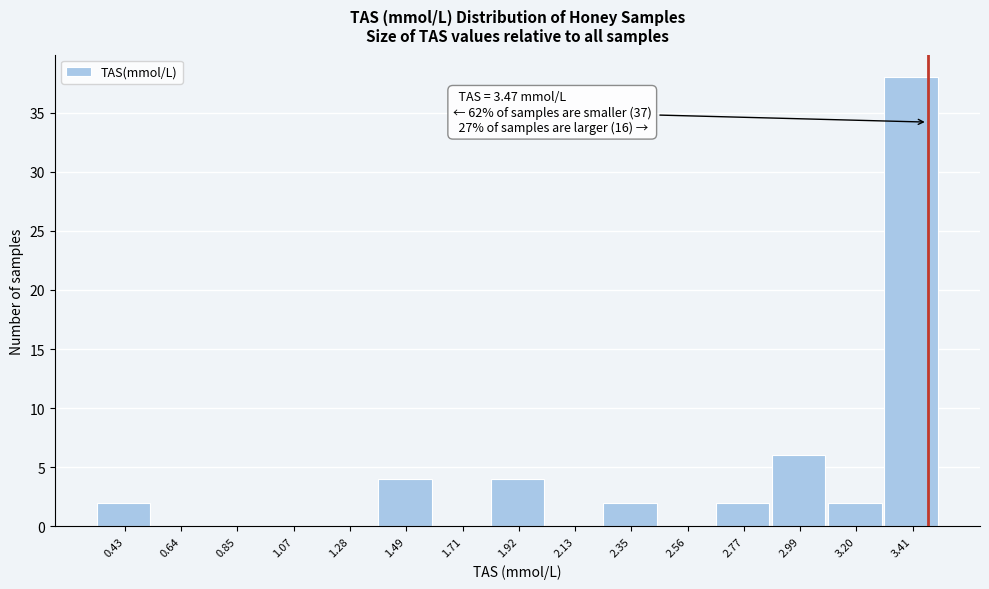

Which range on the x-axis has the tallest bar?

3.30 to 3.50